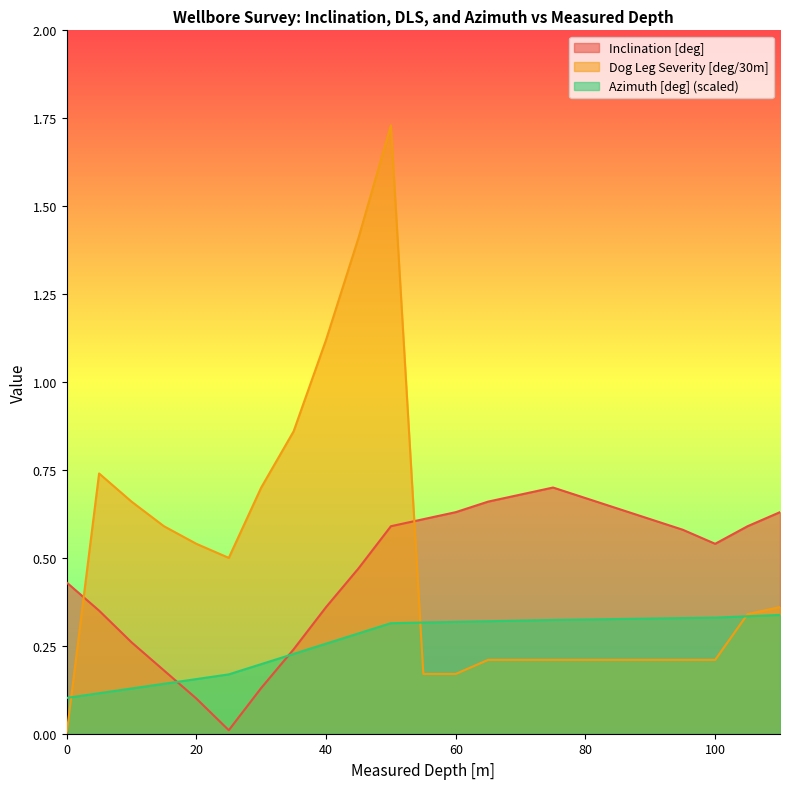

How many times do Azimuth [deg] (scaled) and Inclination [deg] cross each other?

2